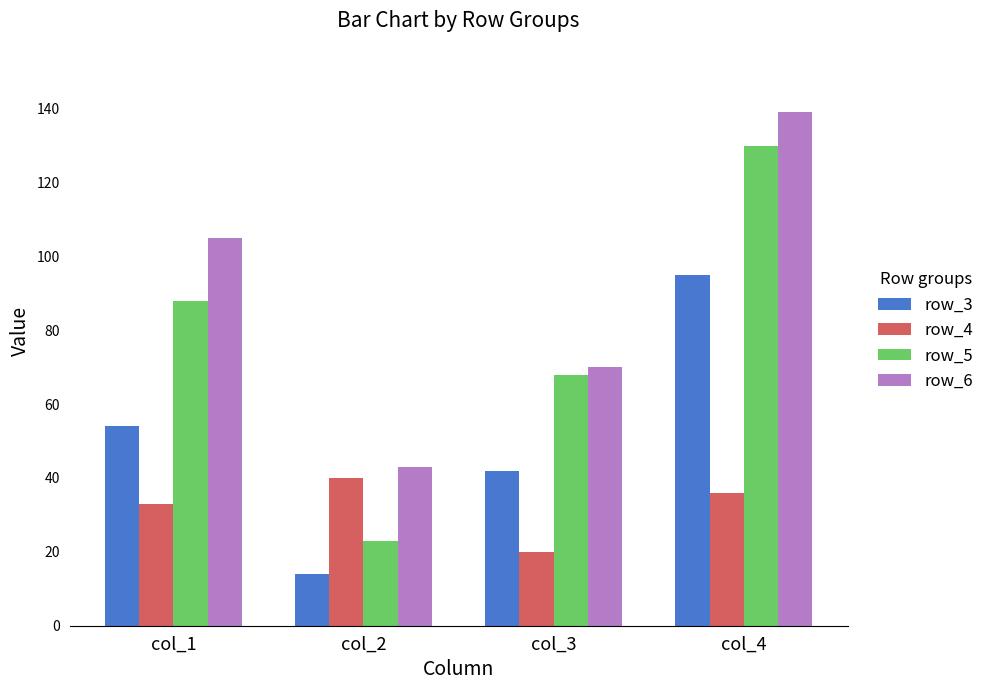

What is the difference between the second highest and second lowest values in the row_3 series?

12